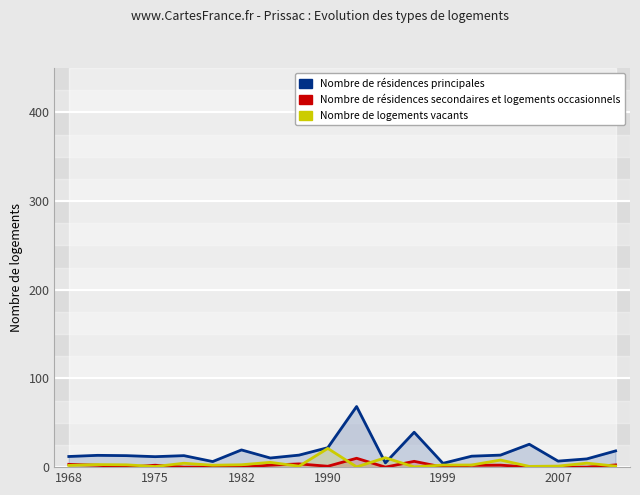

The value of Nombre de résidences secondaires et logements occasionnels at 7 is 2.2. True or false?

True